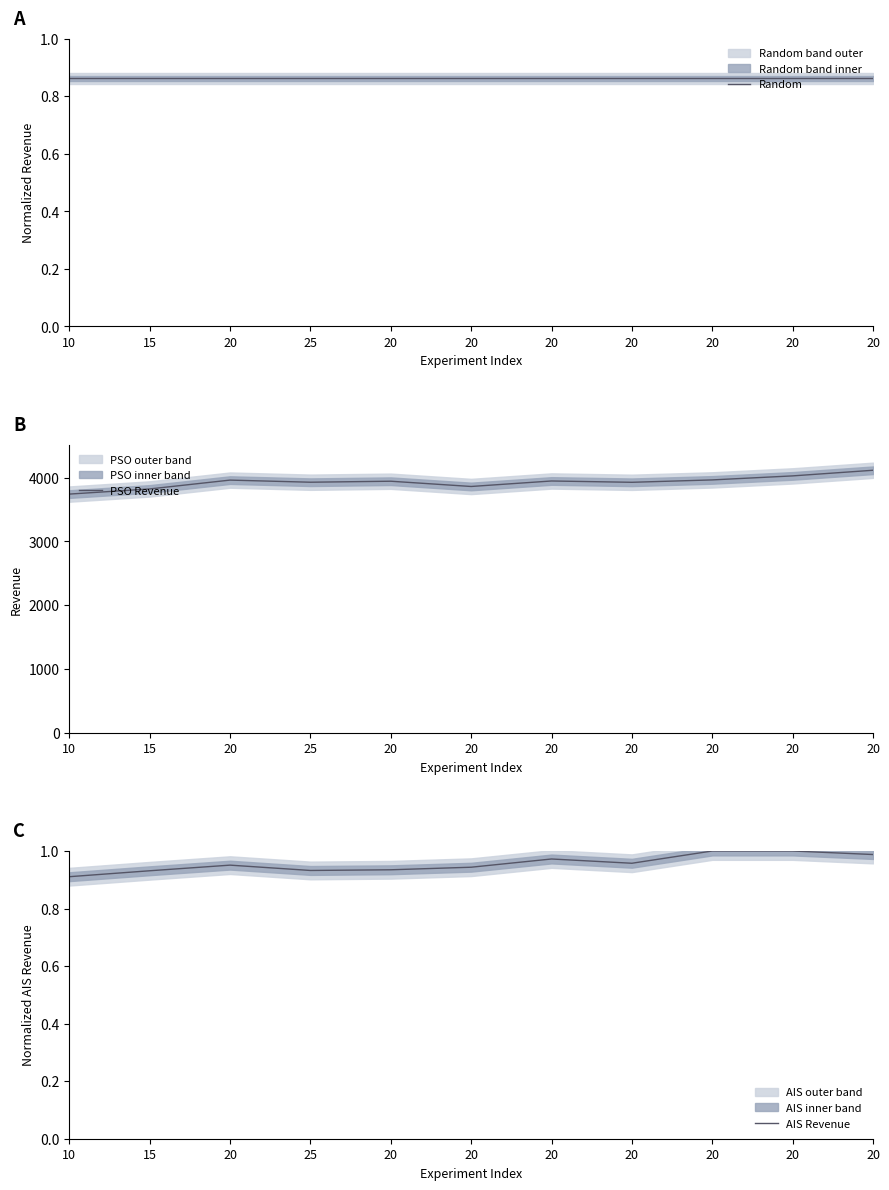

How many lines are shown in the chart?

3